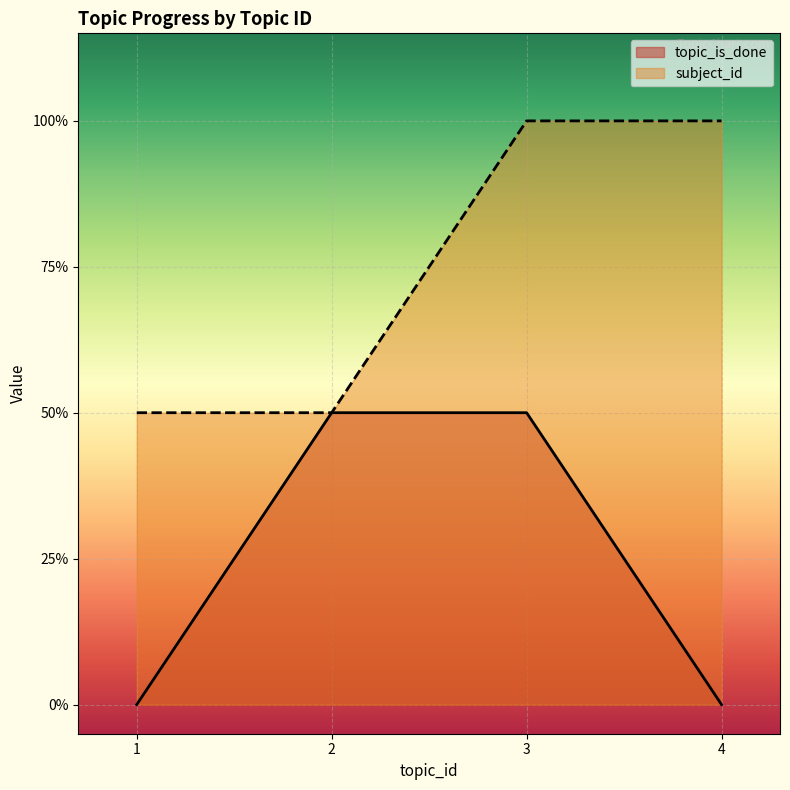

What are all the series names shown in the legend?

topic_is_done, subject_id